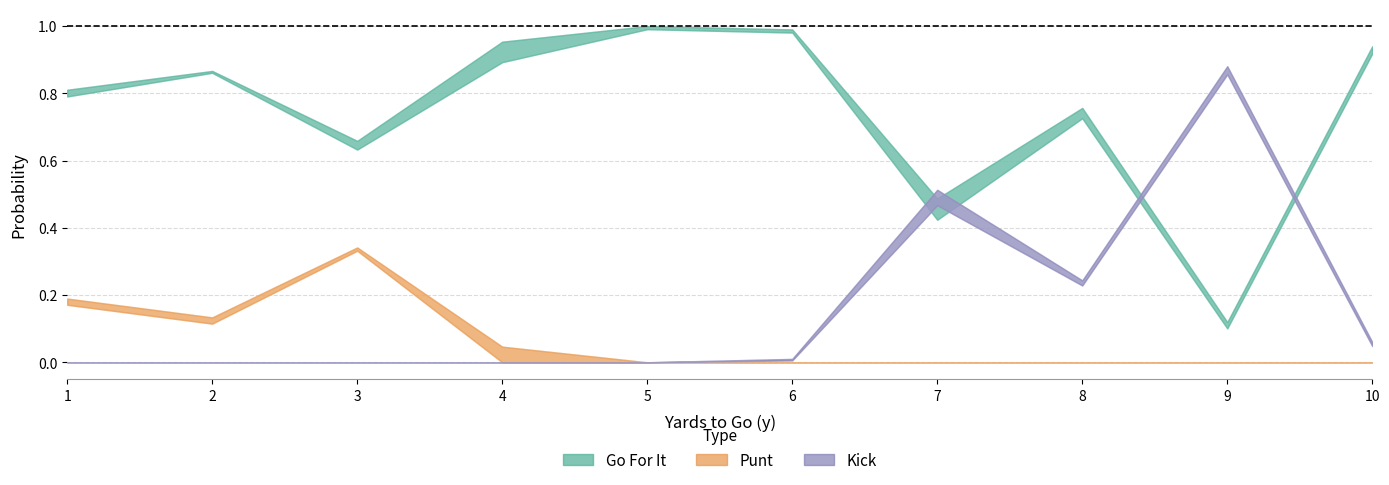

Reading left to right, transcribe all the data shown in this chart.

gofor: 0.8	0.9	0.7	1.0	1.0	1.0	0.5	0.8	0.1	0.9
punt: 0.2	0.1	0.3	0.0	0.0	0.0	0.0	0.0	0.0	0.0
kick: 0.0	0.0	0.0	0.0	0.0	0.0	0.5	0.2	0.9	0.1
gofor_upper: 0.8	0.9	0.7	1.0	1.0	1.0	0.5	0.8	0.1	0.9
punt_upper: 0.2	0.1	0.3	0.0	0.0	0.0	0.0	0.0	0.0	0.0
kick_upper: 0.0	0.0	0.0	0.0	0.0	0.0	0.5	0.2	0.9	0.1